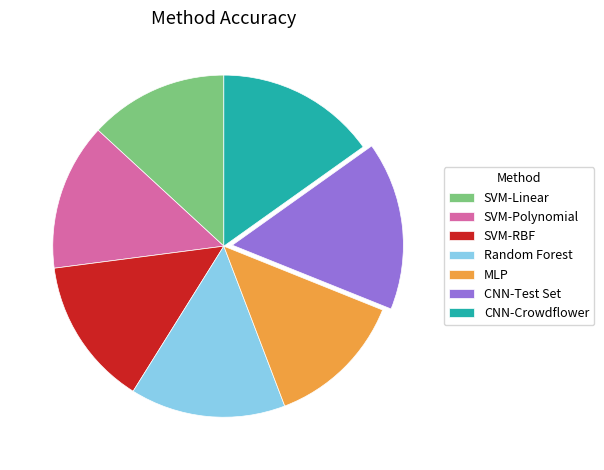

How many segments does this pie chart have?

7